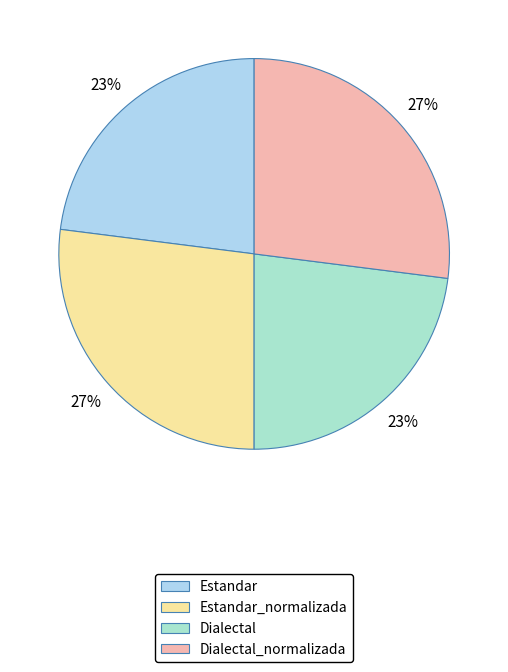

What is the ratio of the value at Estandar to the value at Dialectal?

1.0